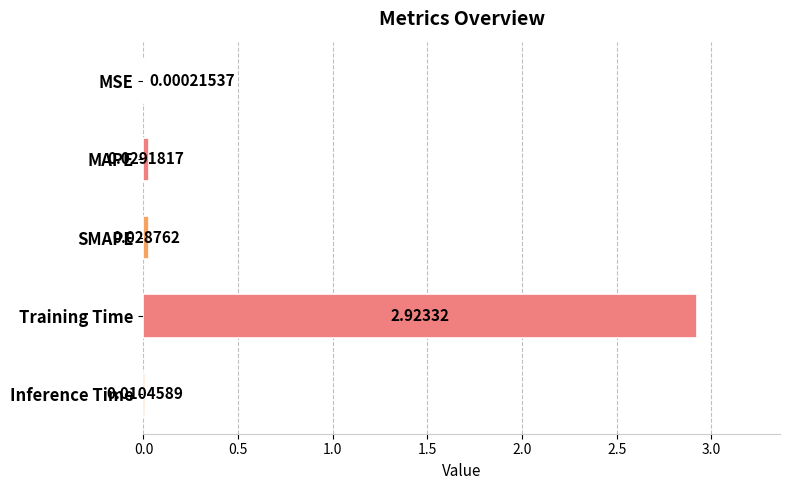

How many distinct data groups are displayed?

1